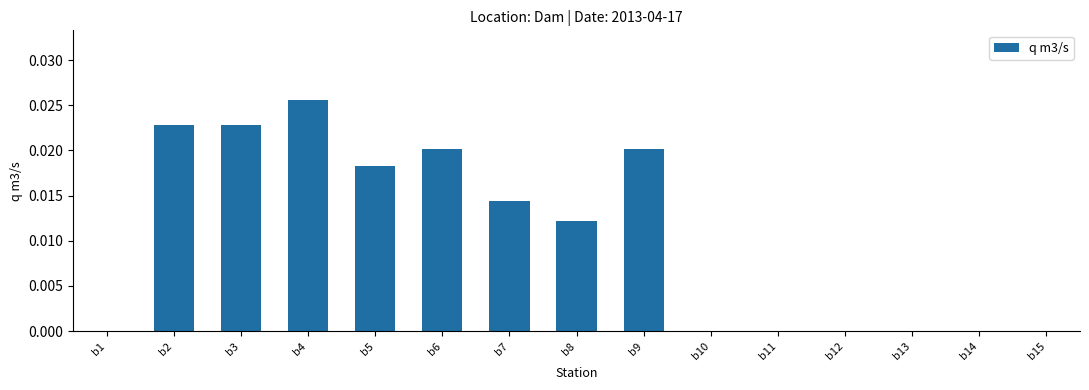

Count the values in the range 0 to 1.

15